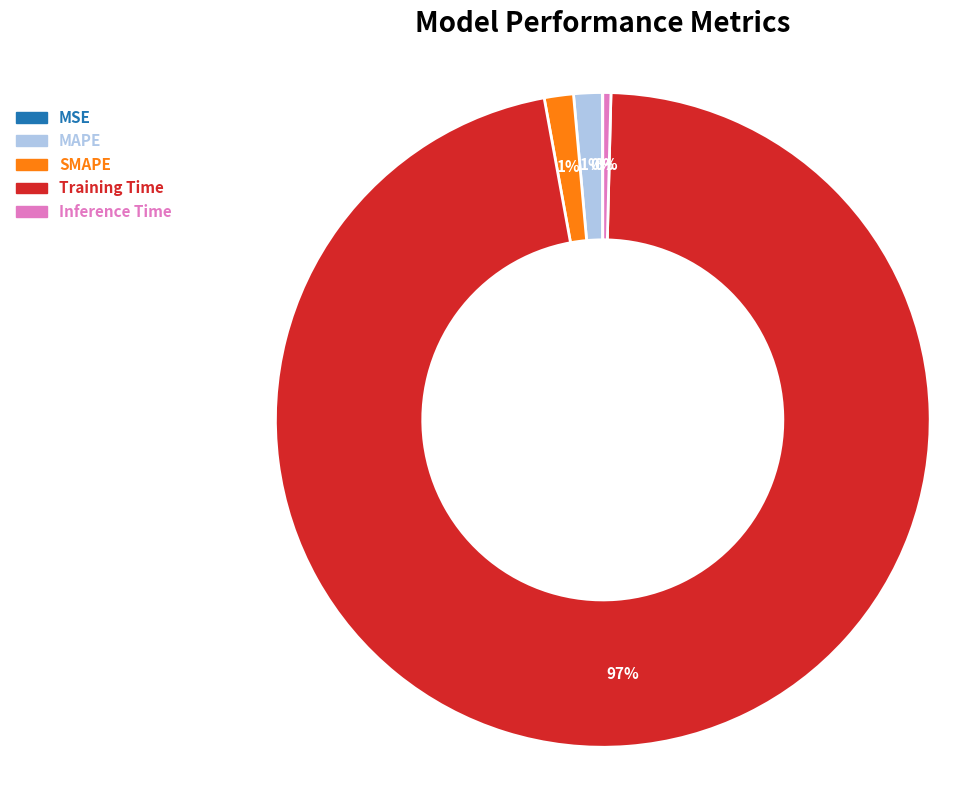

To the nearest percent, what is the difference between the MAPE and Inference Time slice percentages?

1%